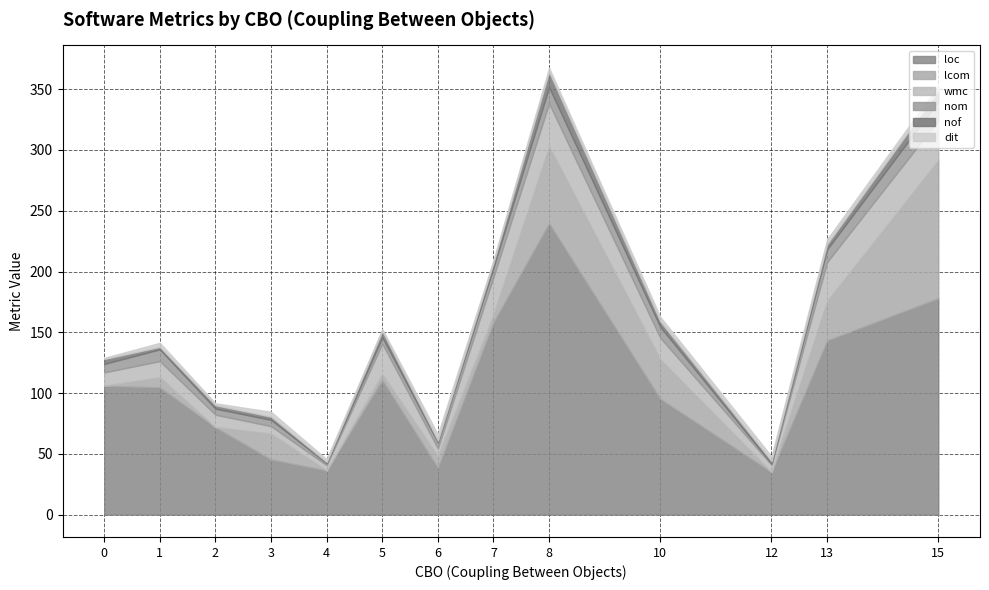

What is the lowest value of the loc series?

35.0